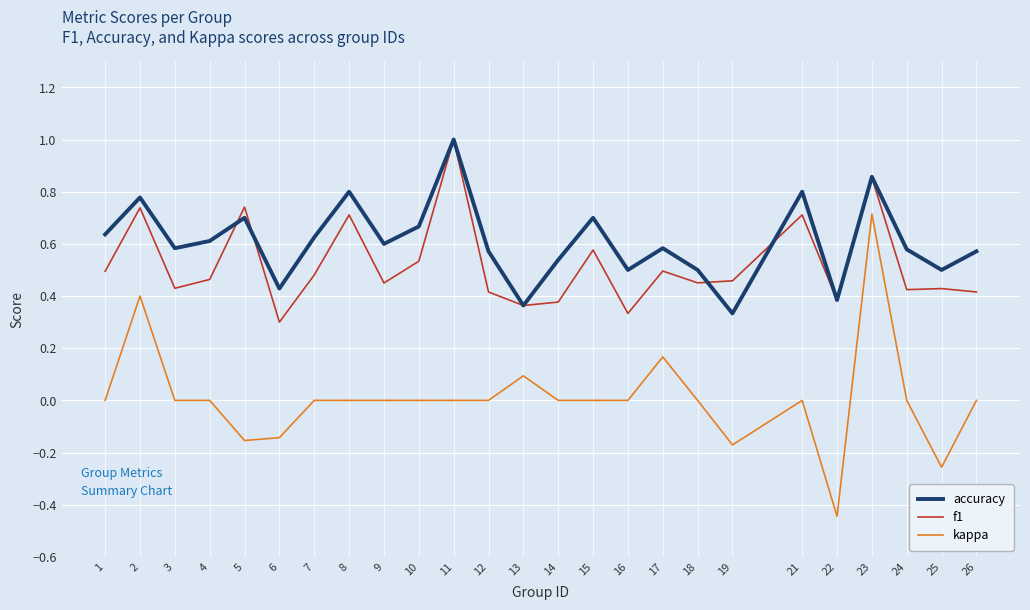

What is the greatest value displayed?

1.0